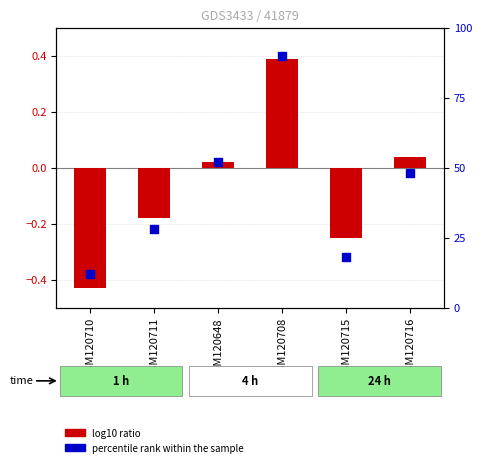

What are all the series names shown in the legend?

log10 ratio, percentile rank within the sample